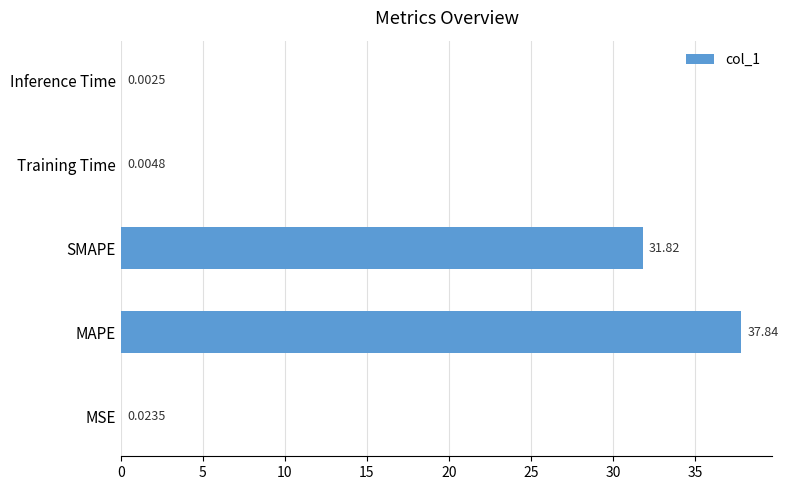

Where is the data nearest to the value 18?

SMAPE